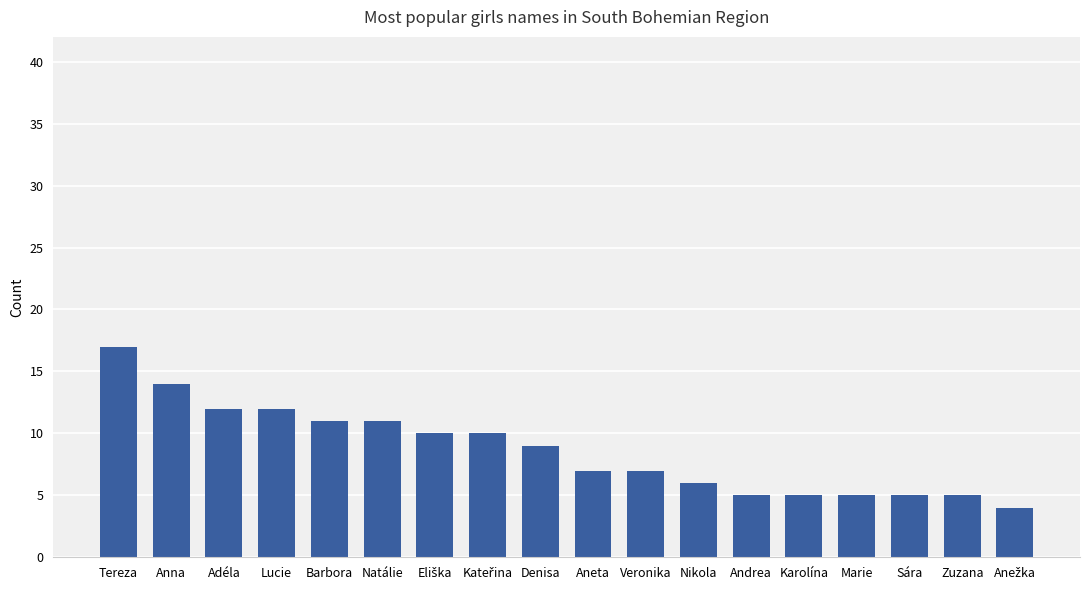

What is the smallest value displayed?

4